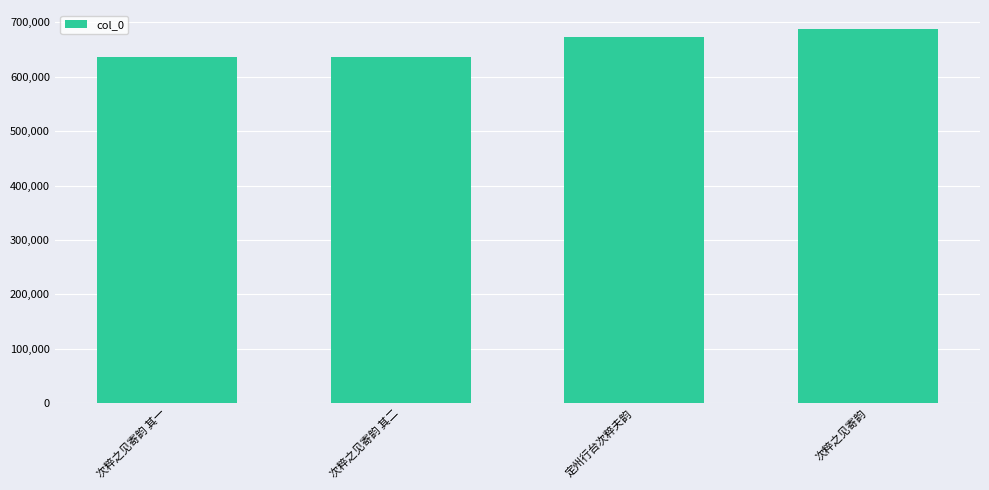

What is the average value?

659328